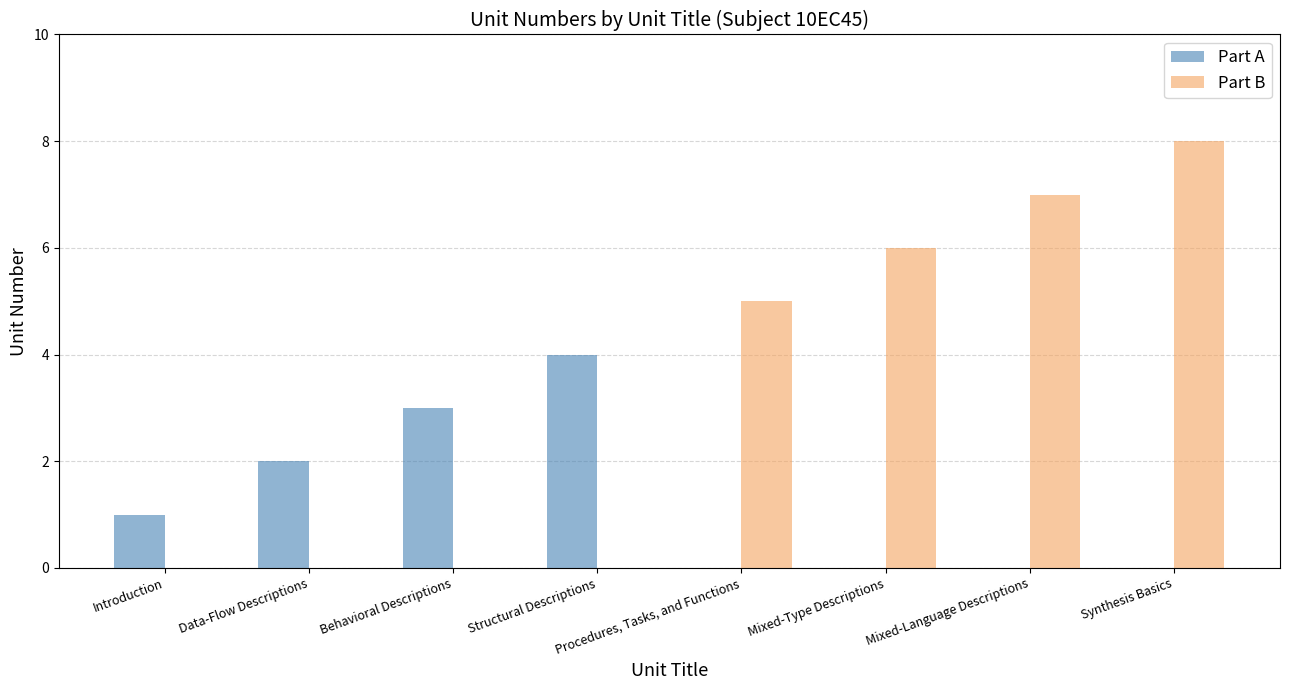

What is the difference between the Part B values at Structural Descriptions and Synthesis Basics?

8